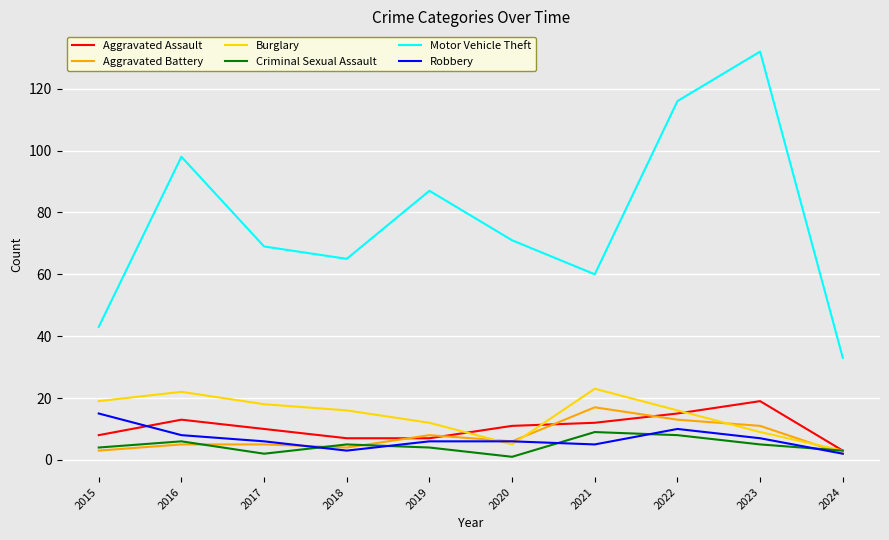

What is the difference between the maximum and minimum values in the Burglary series?

20